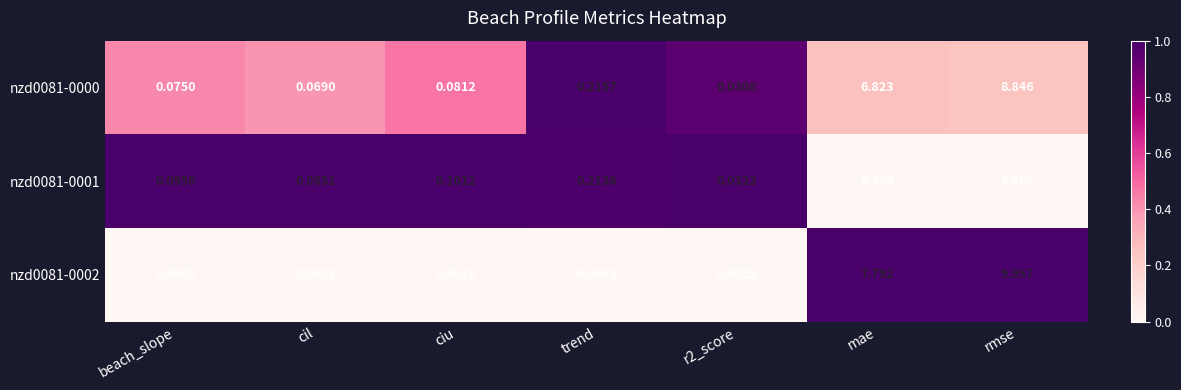

At which label is nzd0081-0002 closest to 4?

mae